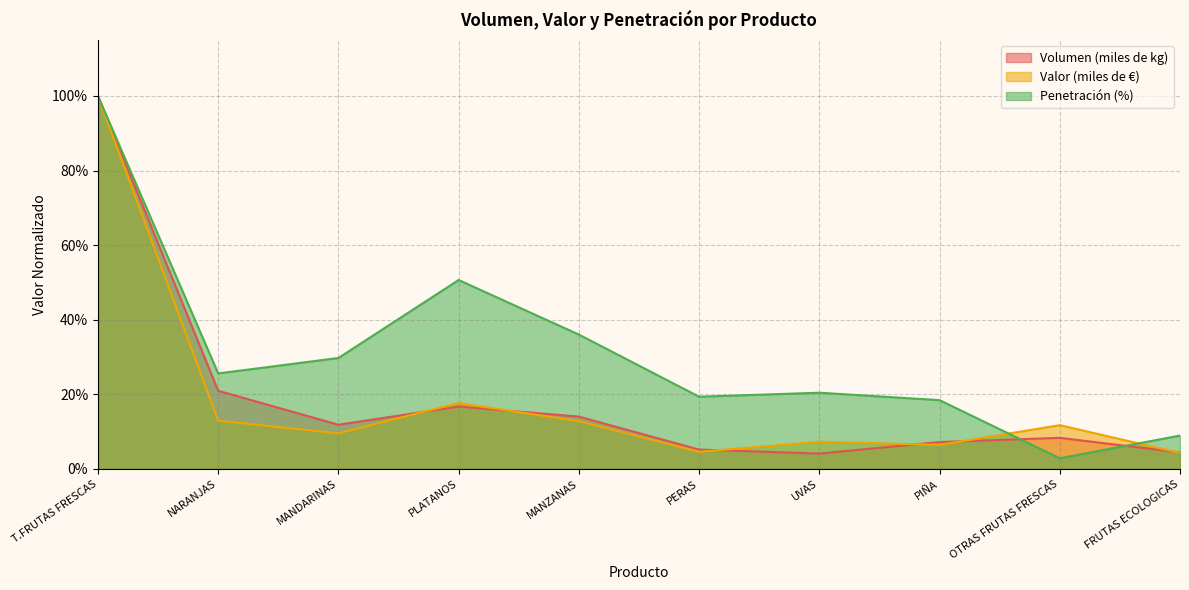

How many interior local valleys does the Penetración (%) series have?

3